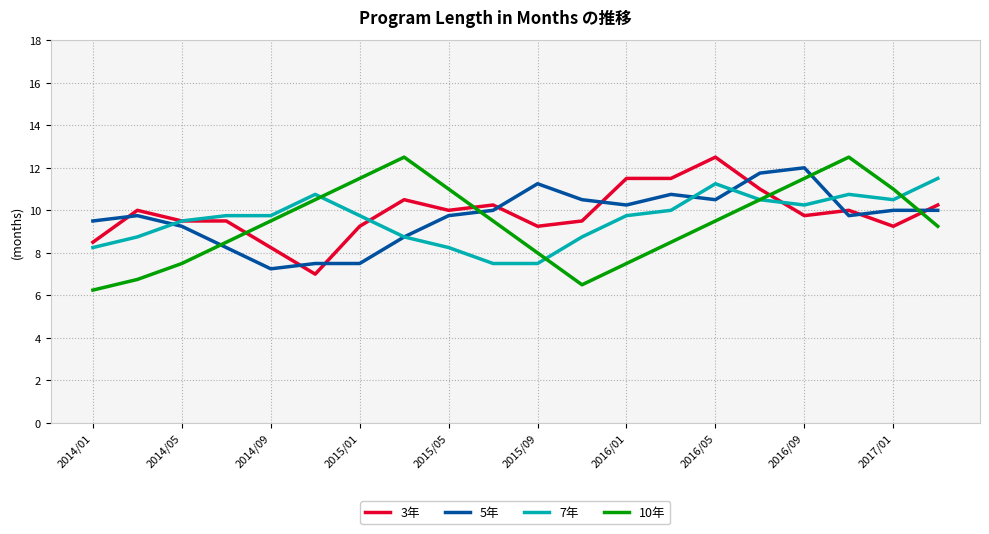

At how many categories does at least one series exceed 9?

20